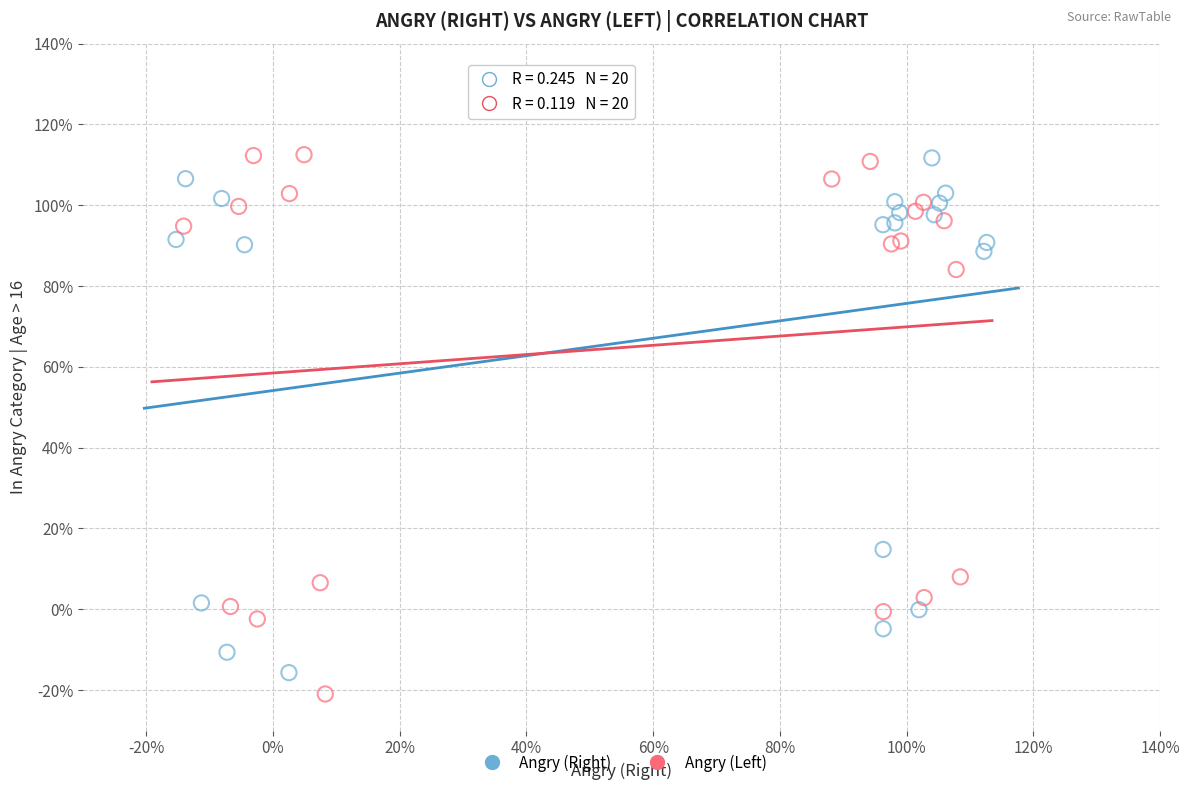

Which series contains the lowest Y value?

Angry (Left)